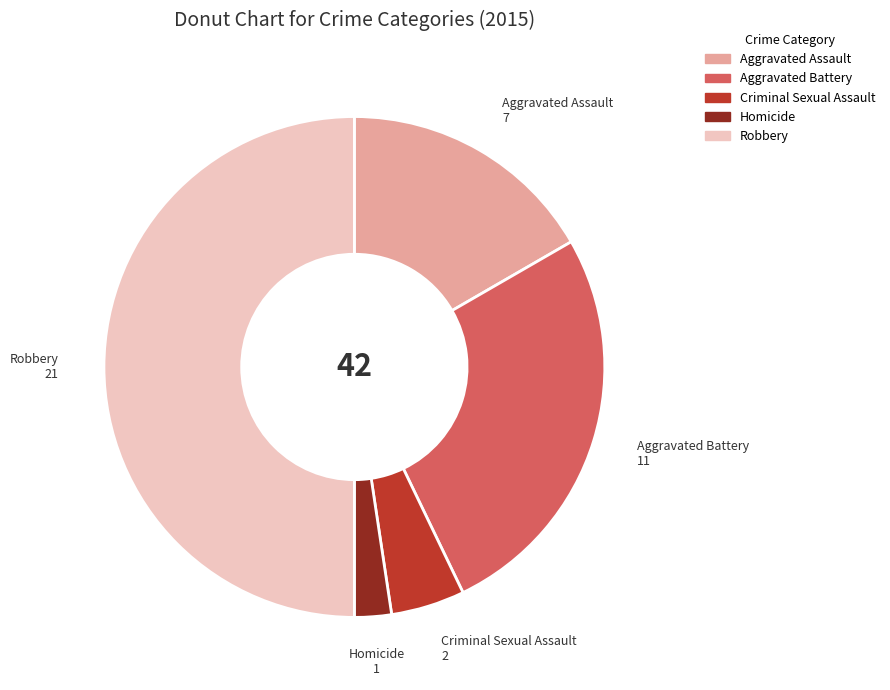

Does Criminal Sexual Assault account for over 50% of the chart?

No